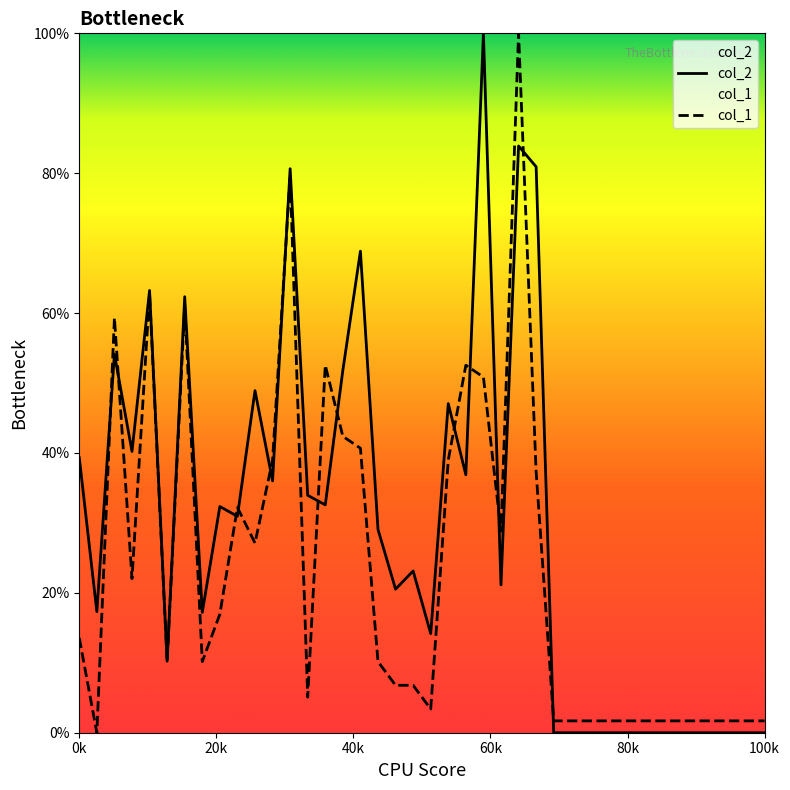

How many times do col_2 and col_1 cross each other?

13